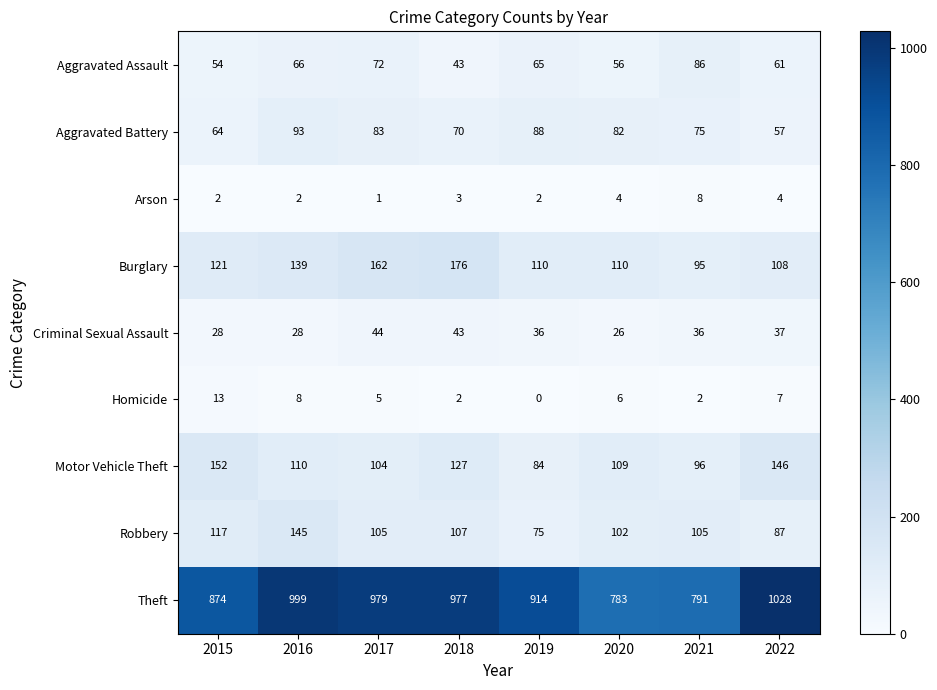

At 2017, list the series in order from smallest to largest.

Arson, Homicide, Criminal Sexual Assault, Aggravated Assault, Aggravated Battery, Motor Vehicle Theft, Robbery, Burglary, Theft